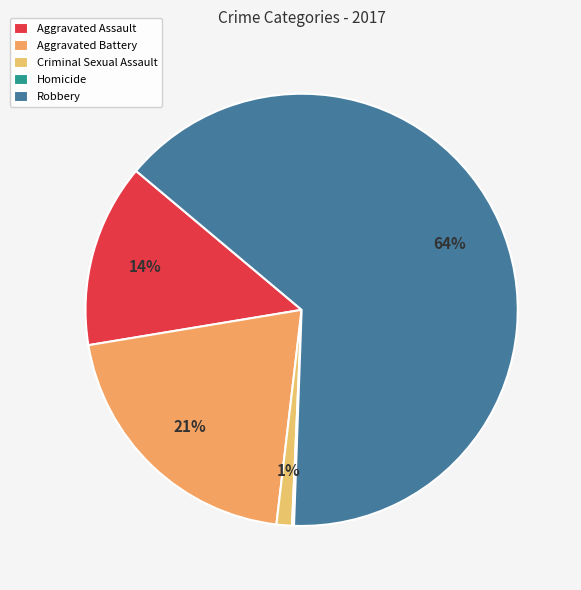

To the nearest percent, what portion does Criminal Sexual Assault represent?

1%